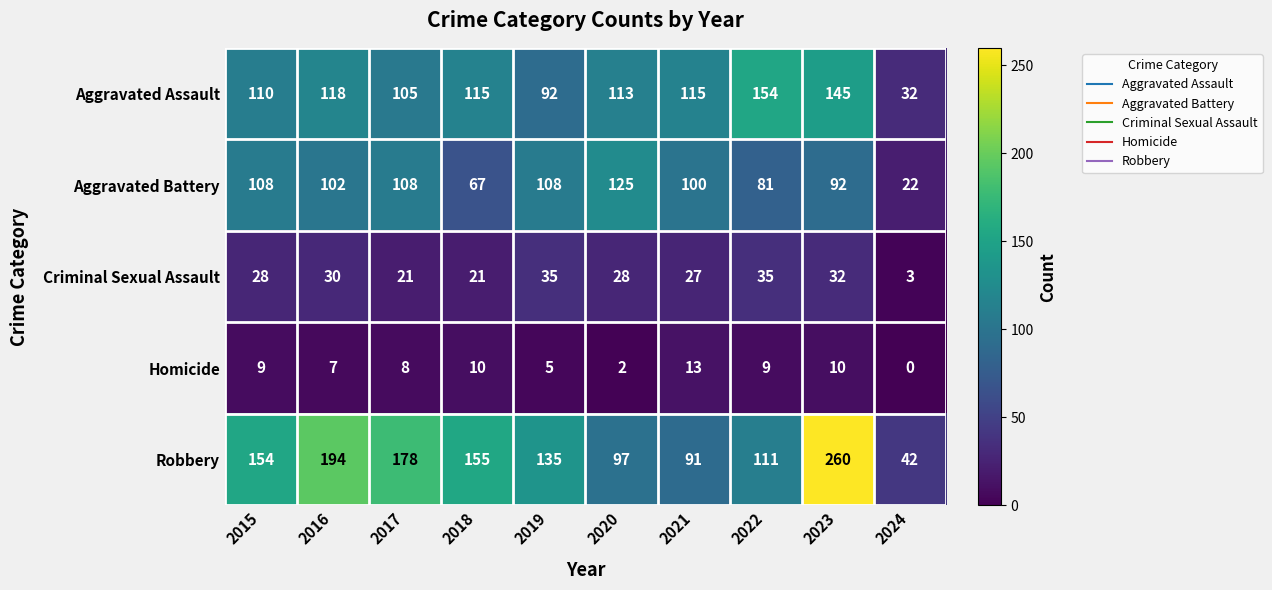

At how many categories does at least one series exceed 157?

3